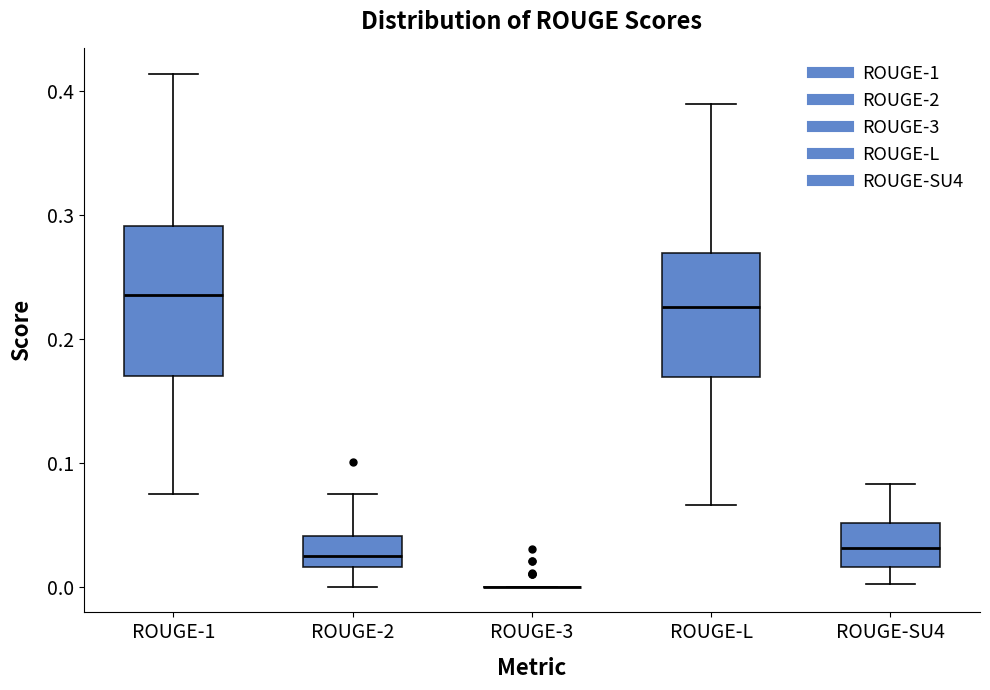

Where does the lower whisker of the box for ROUGE-L end on the y-axis? The values are not printed on the chart, so give them approximately, as read against the axis.

0.07